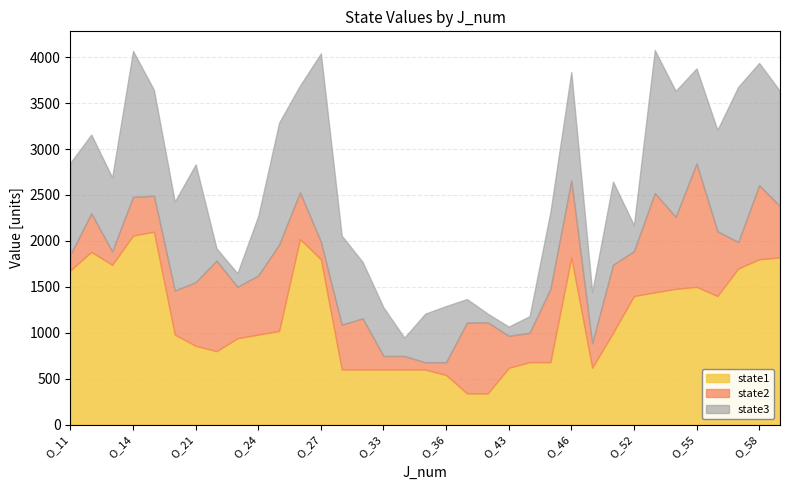

Is it true that state1 equals 858.0 at O_21?

True